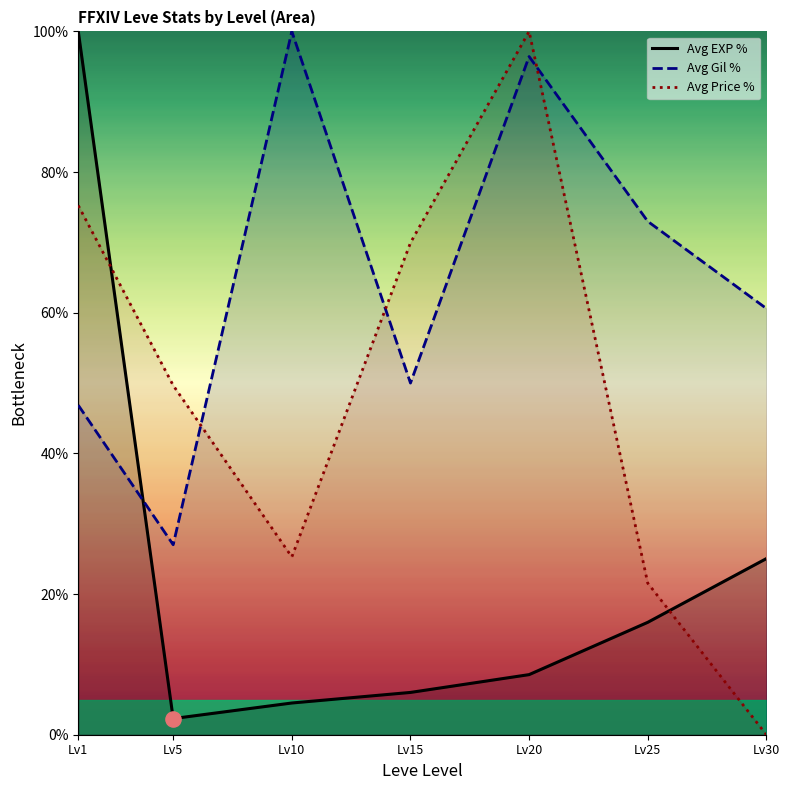

At how many categories does at least one series exceed 21?

7